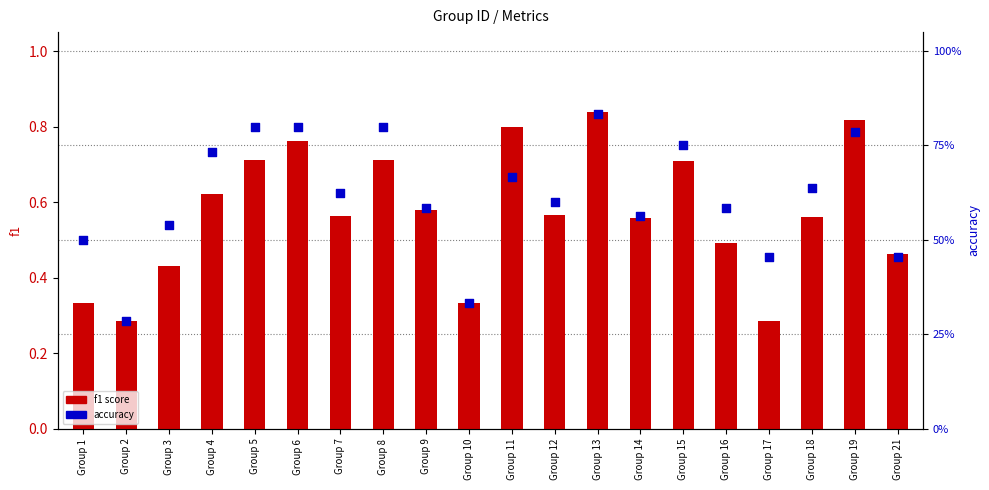

Which series contains the highest Y value?

f1